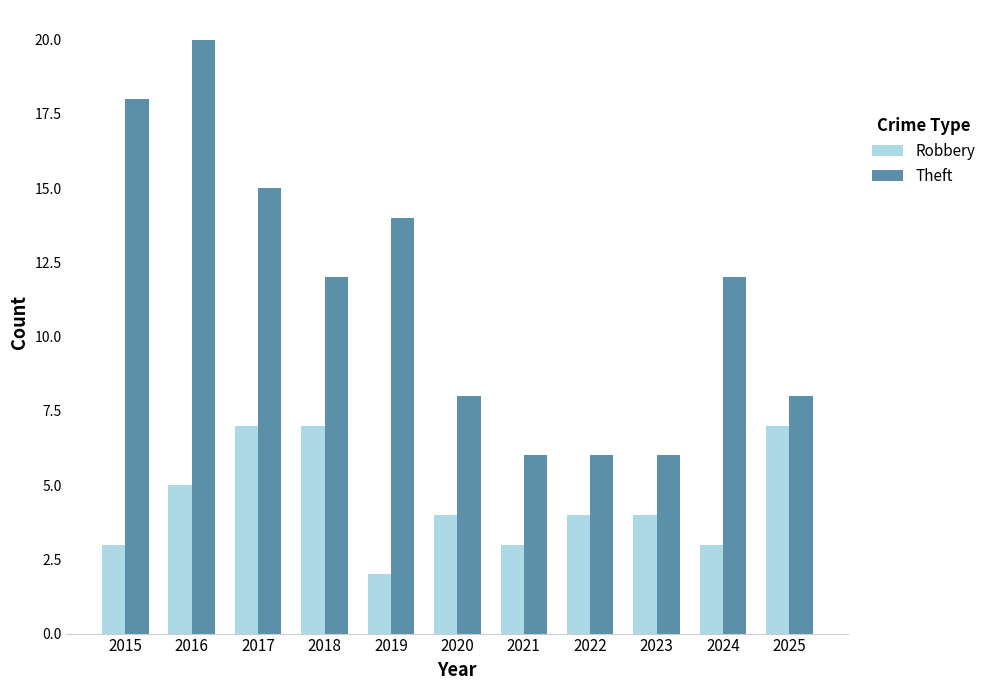

Which label corresponds to the smallest value in the chart?

2019